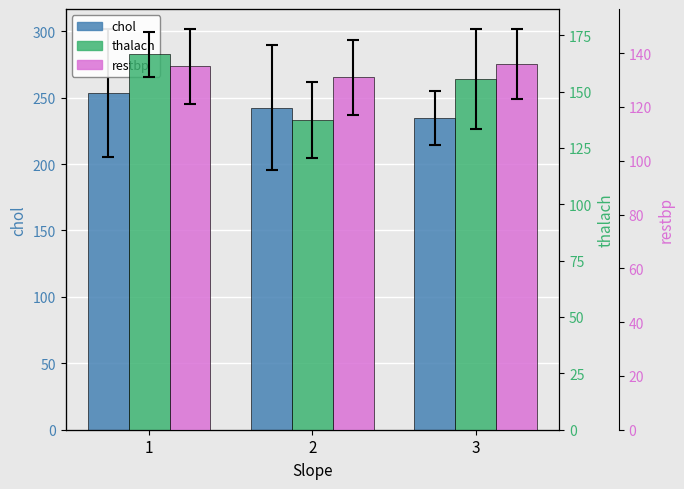

Is the value of thalach at 1 greater than the value of restbp at 1?

Yes